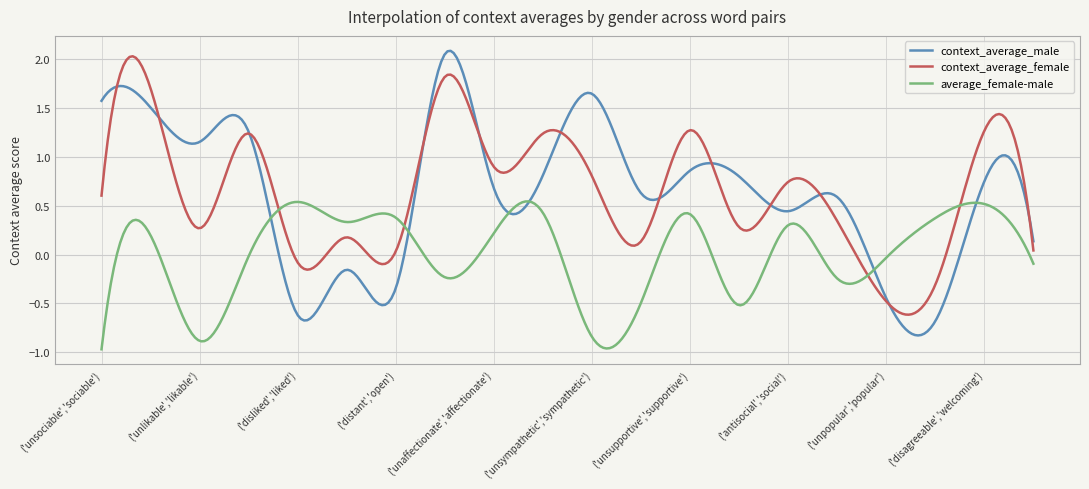

How many intersections are there between context_average_male and context_average_female?

12